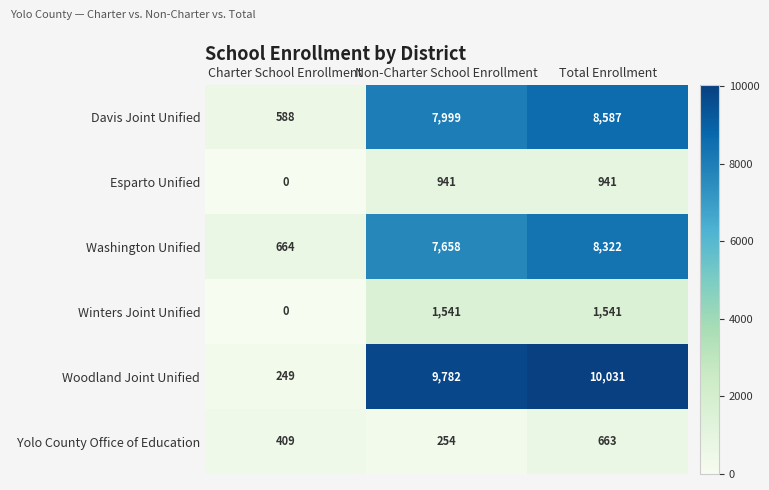

What is the difference between the maximum and minimum values in the Washington Unified series?

7658